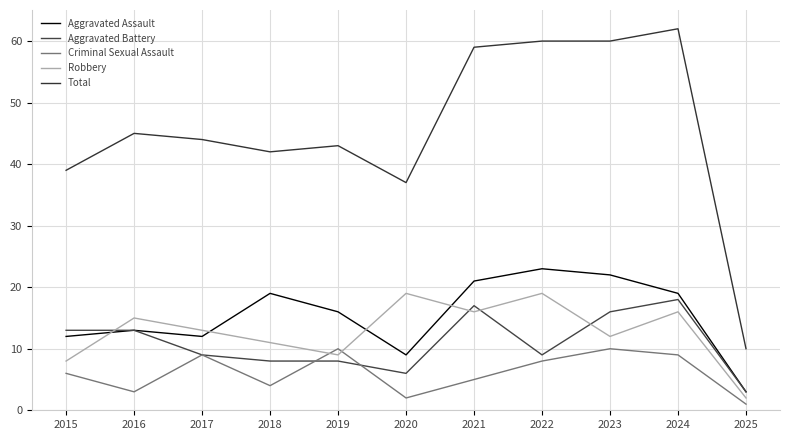

What is the spread (max minus min) of values at 2015?

33